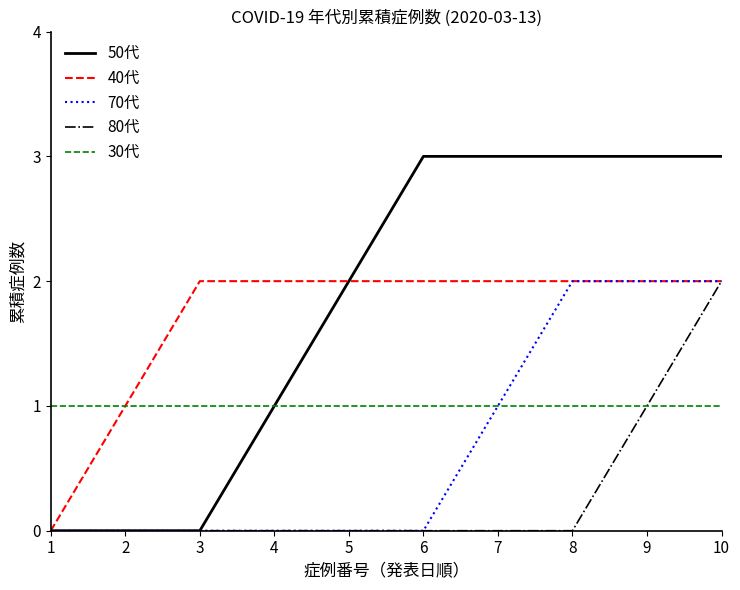

What is the sum of the 30代 values at 6 and 1?

2